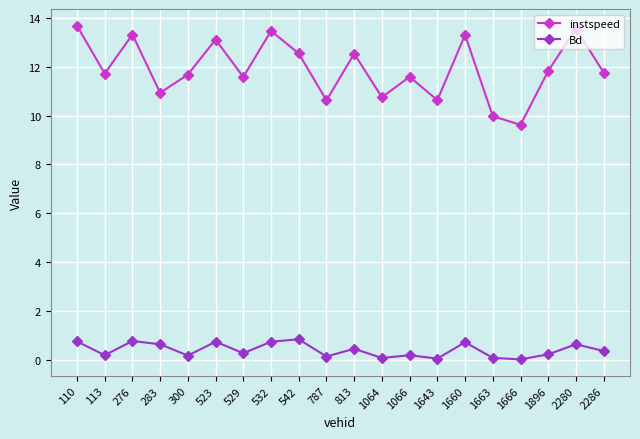

At which label does instspeed reach its minimum?

1666